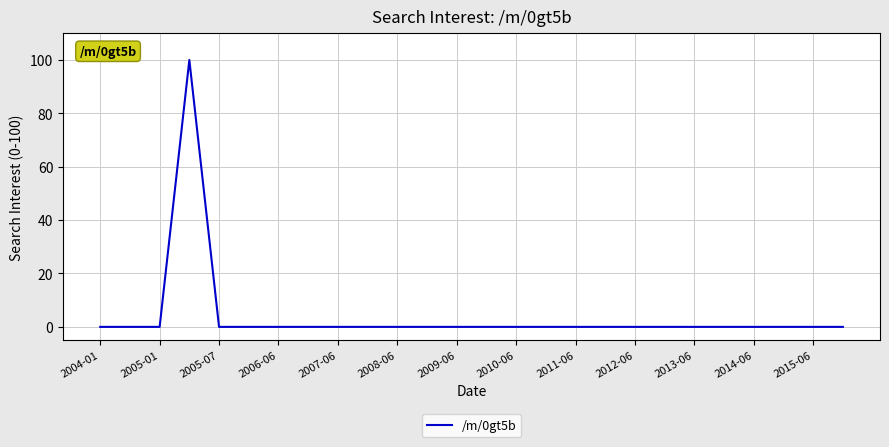

What is the difference between the maximum and minimum values?

100